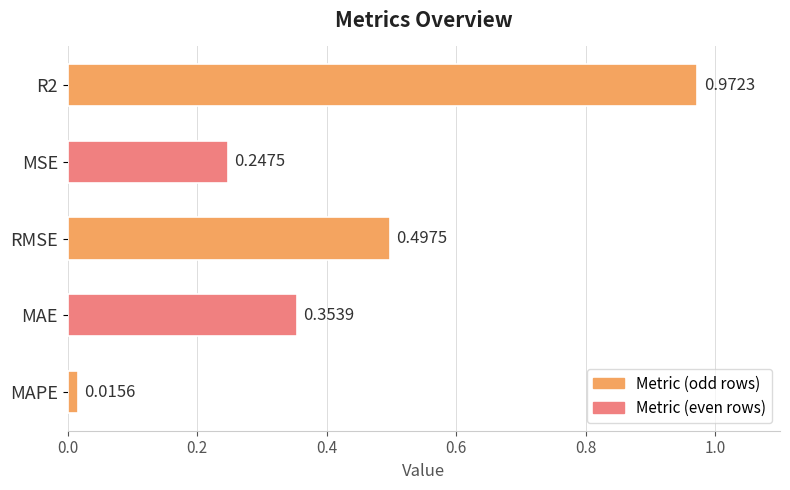

What is the label of the 3rd bar from the top?

RMSE